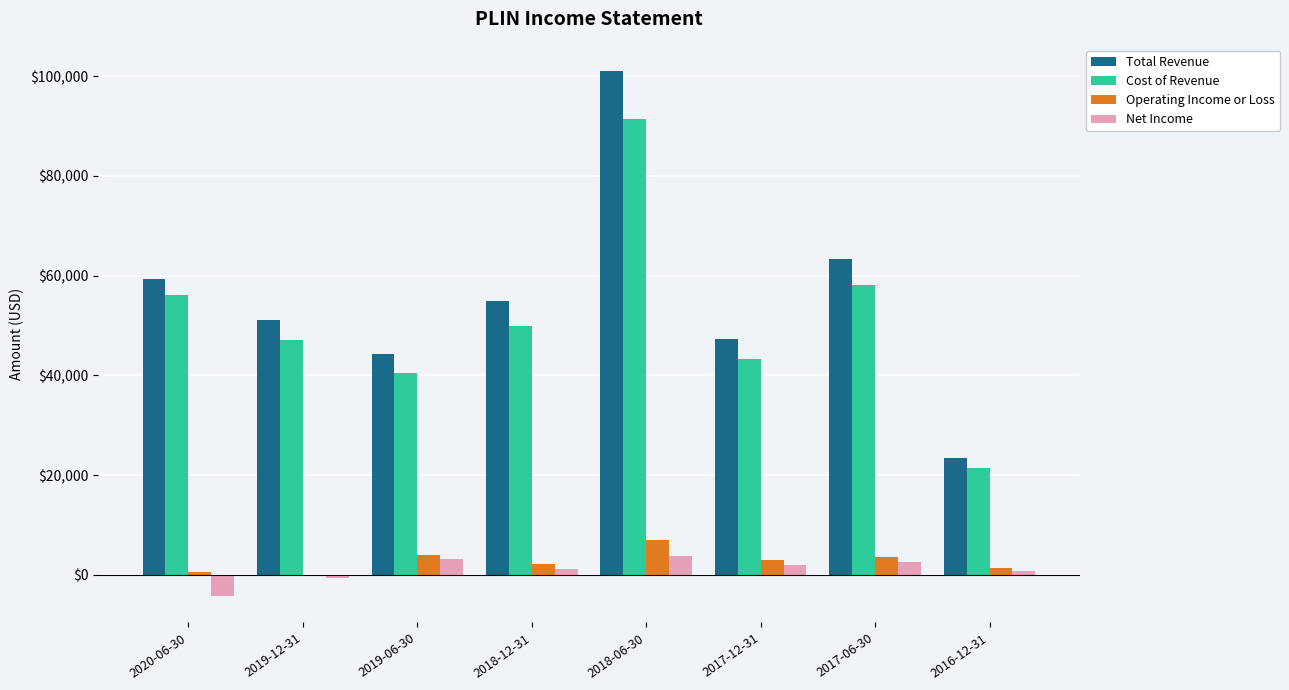

The value of Total Revenue at 2018-12-31 is 54900. True or false?

True